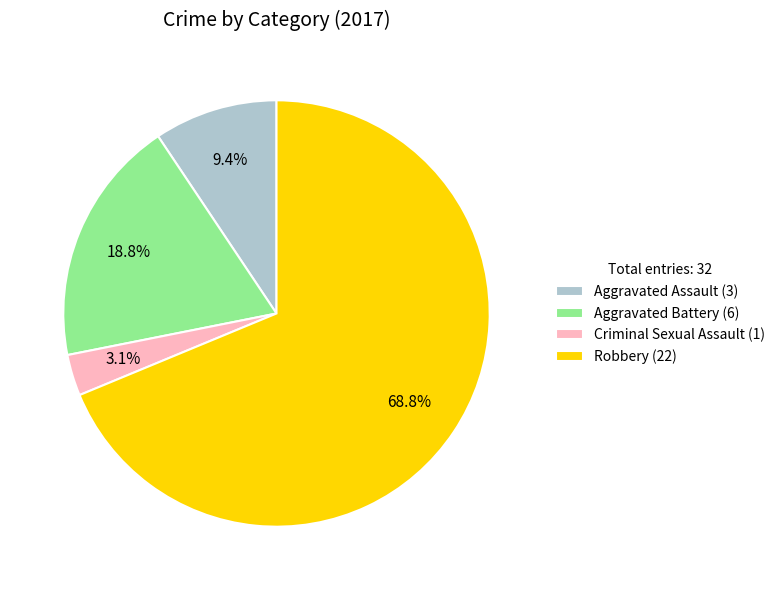

Rank the categories by value from highest to lowest.

Robbery, Aggravated Battery, Aggravated Assault, Criminal Sexual Assault